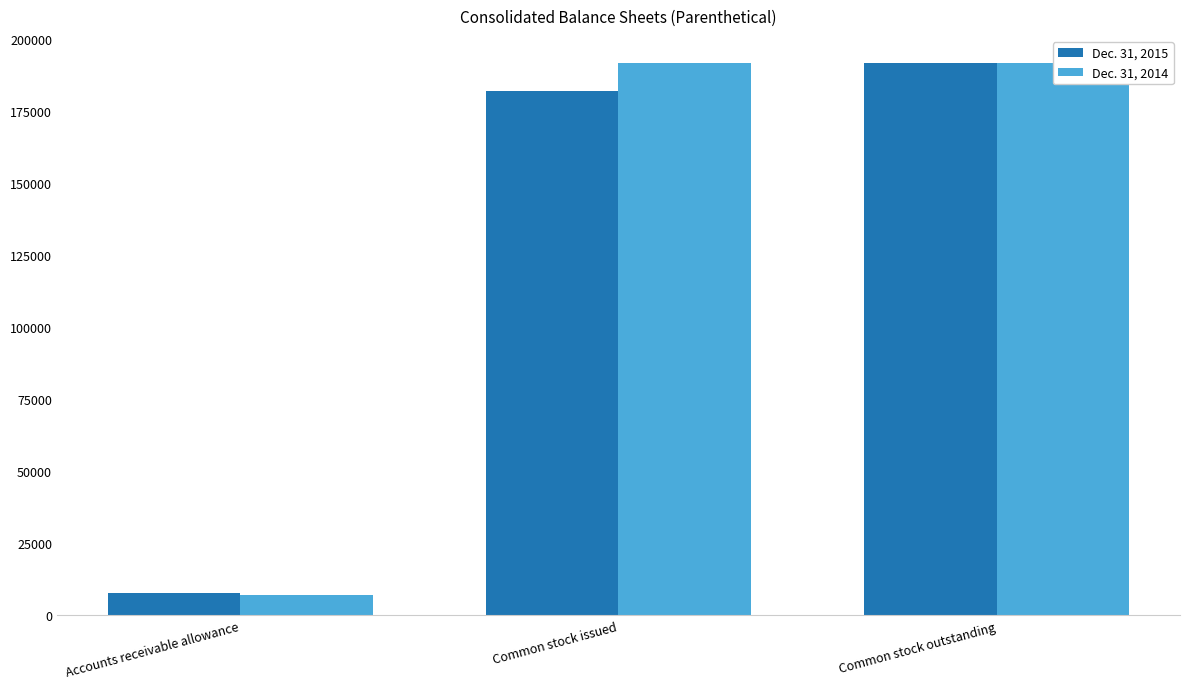

Which series has the largest total across all categories?

Dec. 31, 2014